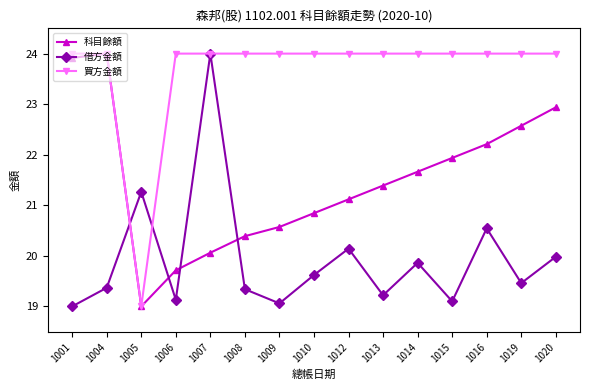

Reading left to right, transcribe all the data shown in this chart.

科目餘額: 1001=23.9	1004=24.0	1005=19.0	1006=19.7	1007=20.1	1008=20.4	1009=20.6	1010=20.8	1012=21.1	1013=21.4	1014=21.7	1015=21.9	1016=22.2	1019=22.6	1020=22.9
借方金額: 1001=19.0	1004=19.4	1005=21.3	1006=19.1	1007=24.0	1008=19.3	1009=19.1	1010=19.6	1012=20.1	1013=19.2	1014=19.9	1015=19.1	1016=20.5	1019=19.5	1020=20.0
買方金額: 1001=24.0	1004=24.0	1005=19.0	1006=24.0	1007=24.0	1008=24.0	1009=24.0	1010=24.0	1012=24.0	1013=24.0	1014=24.0	1015=24.0	1016=24.0	1019=24.0	1020=24.0